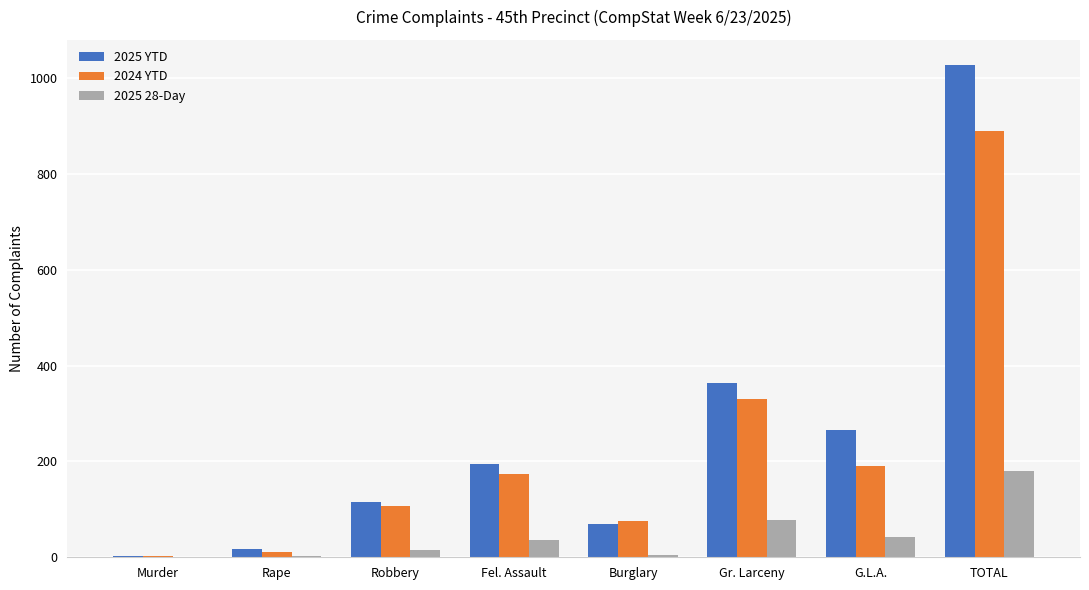

What is the maximum value for 2025 YTD?

1028